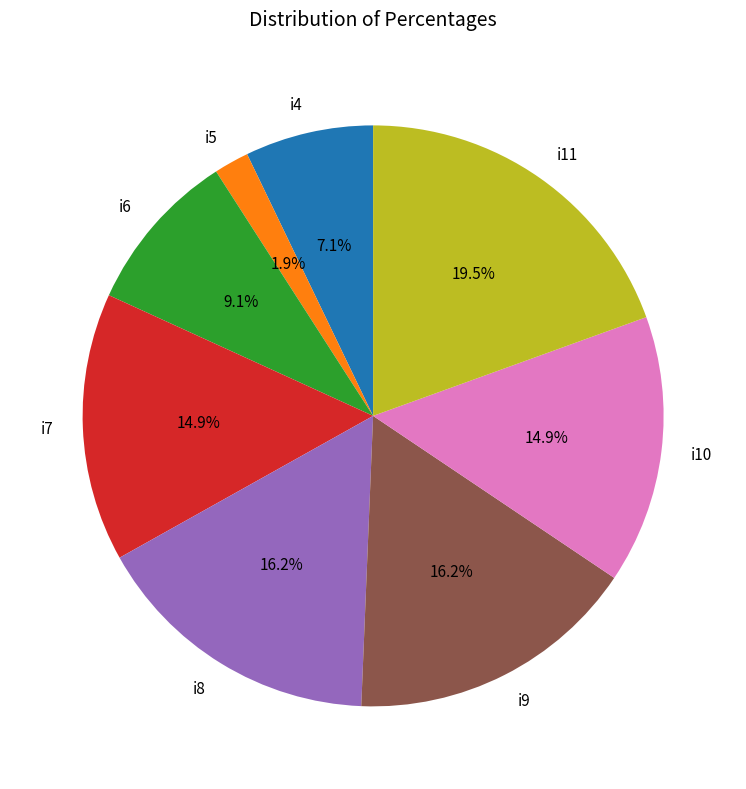

What percentage is NOT represented by i4?

92.9%